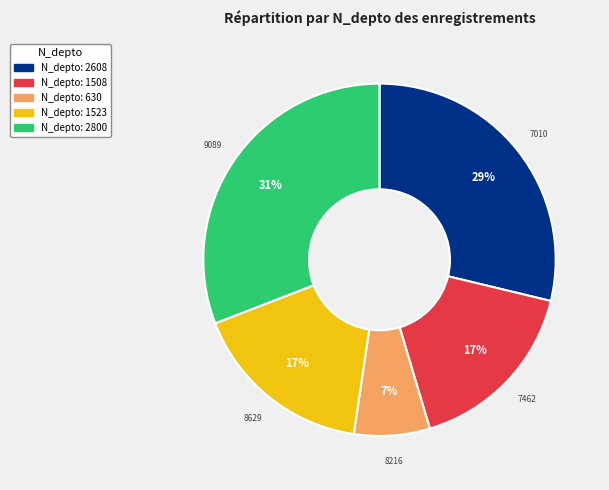

Does any single category account for the majority?

No